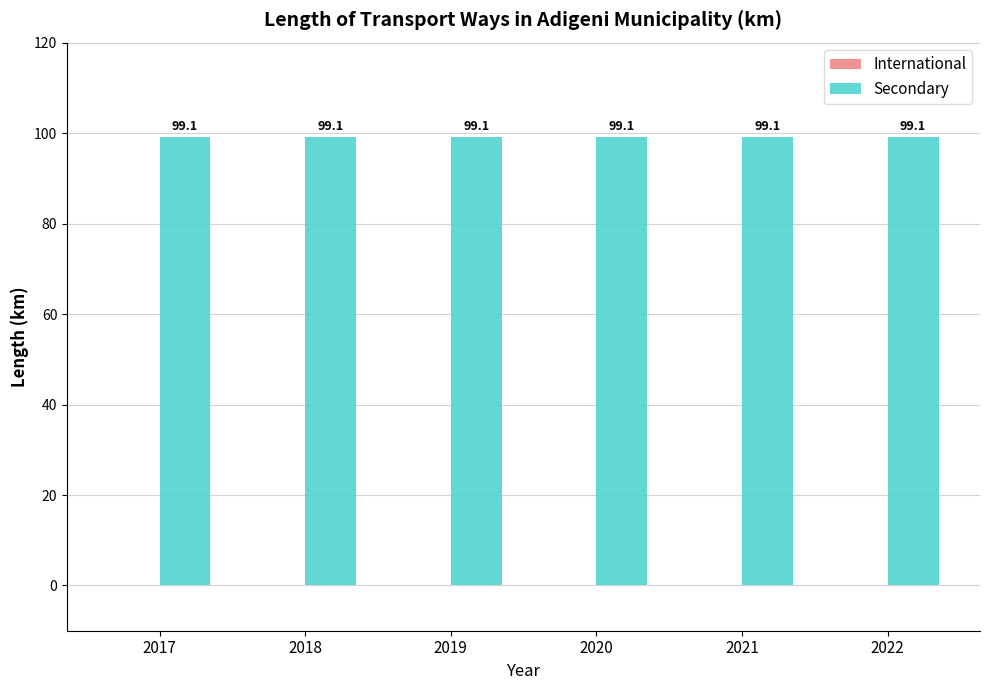

Which series has the largest total across all categories?

Secondary